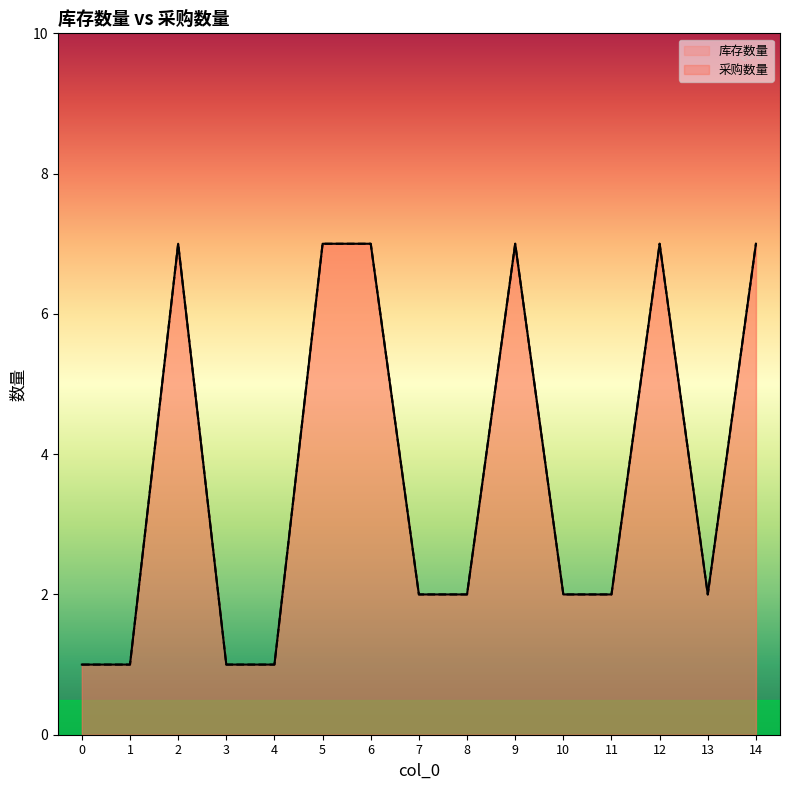

True or false: 库存数量 and 采购数量 intersect in this chart.

False